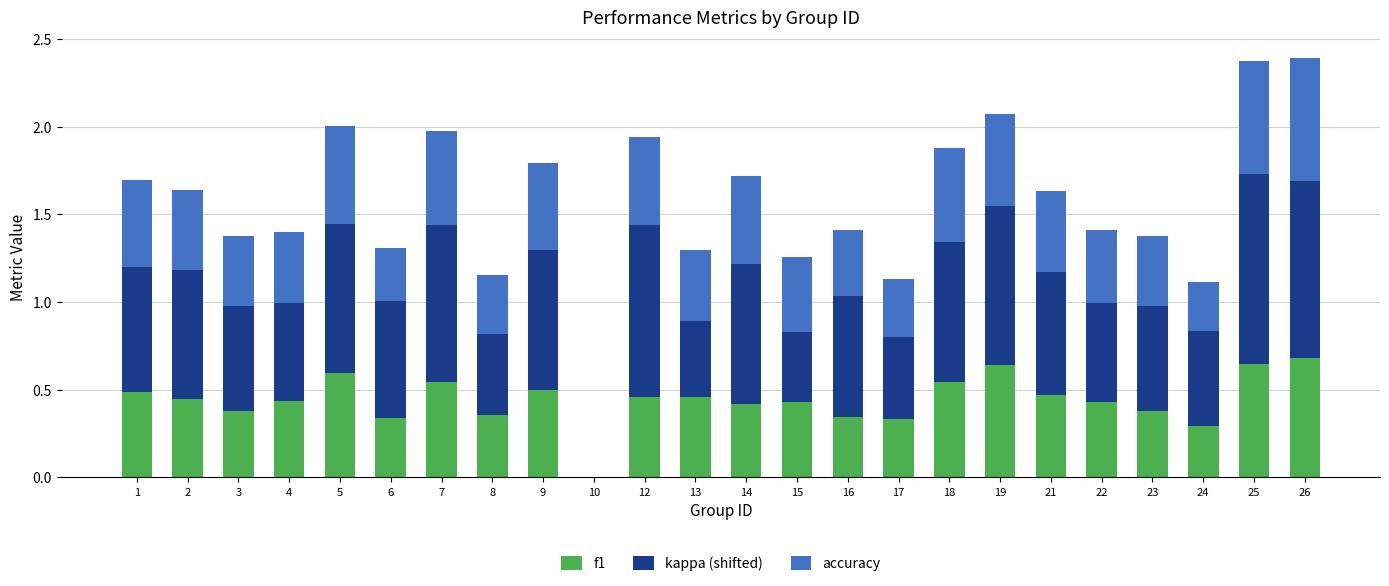

What is the total value across all series at 17?

1.1